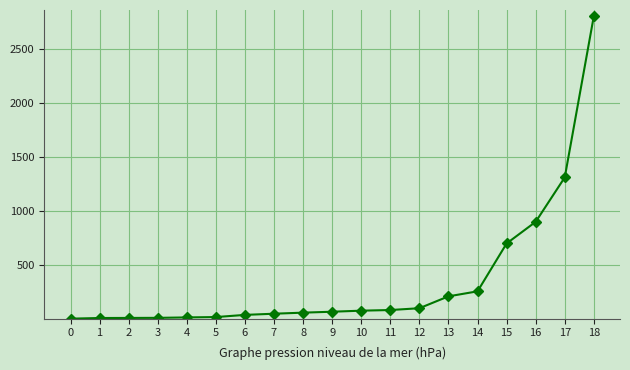

What is the sum of all values?

6704.7